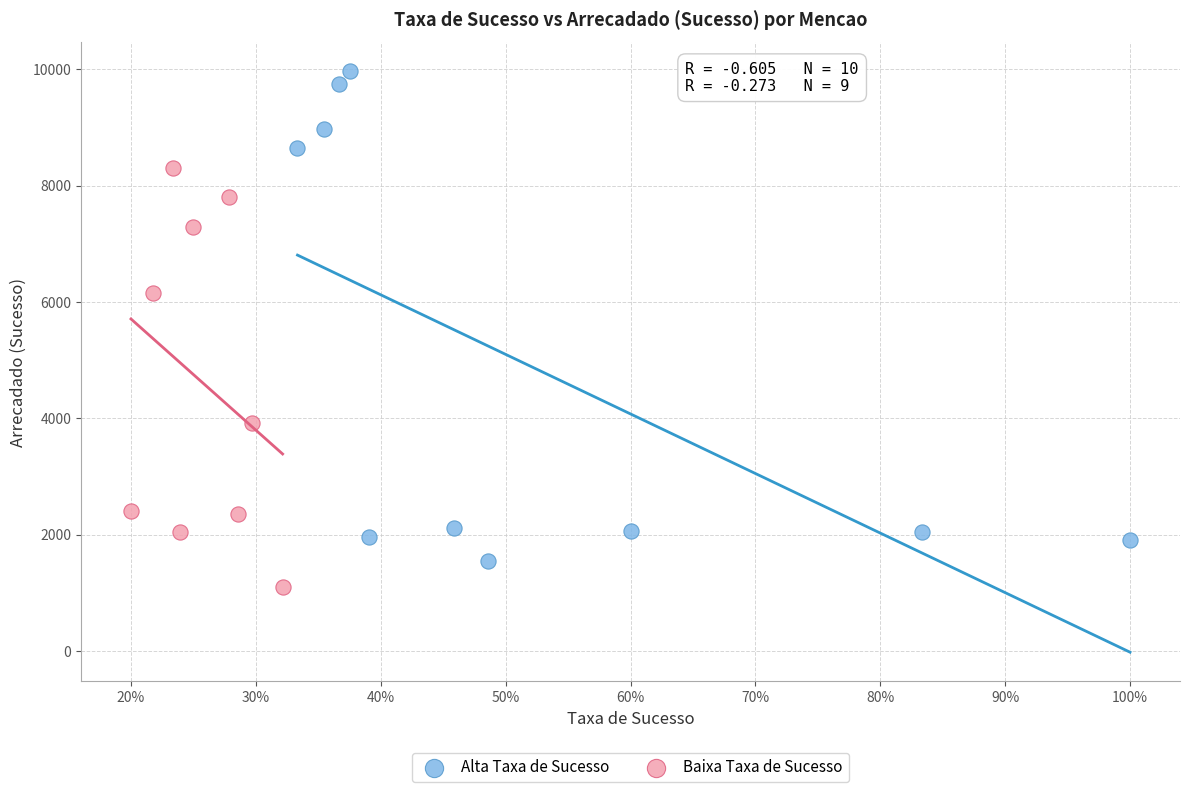

Which series reaches the minimum Y coordinate?

Baixa Taxa de Sucesso